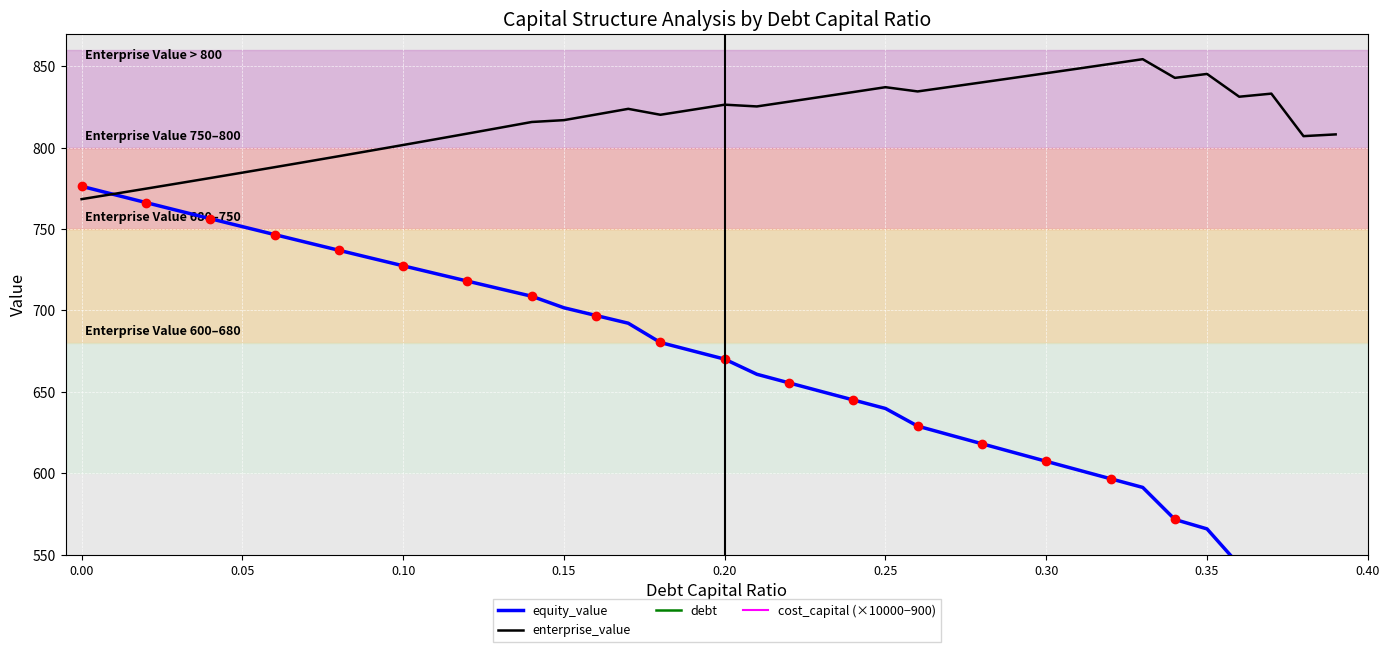

What is the minimum value for enterprise_value?

768.4